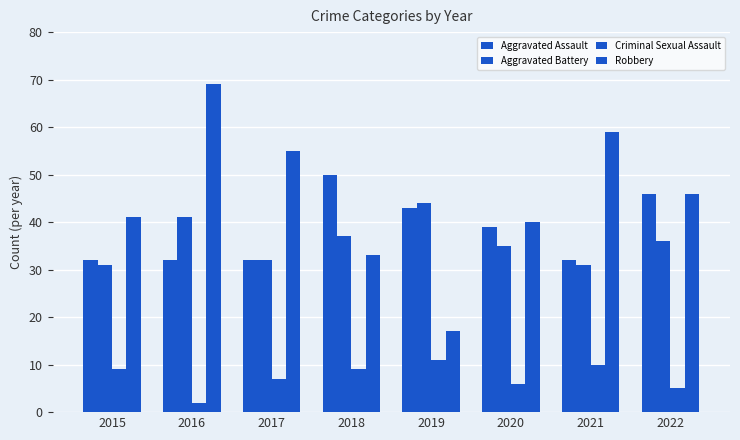

How many data points in Aggravated Assault are less than 39?

4